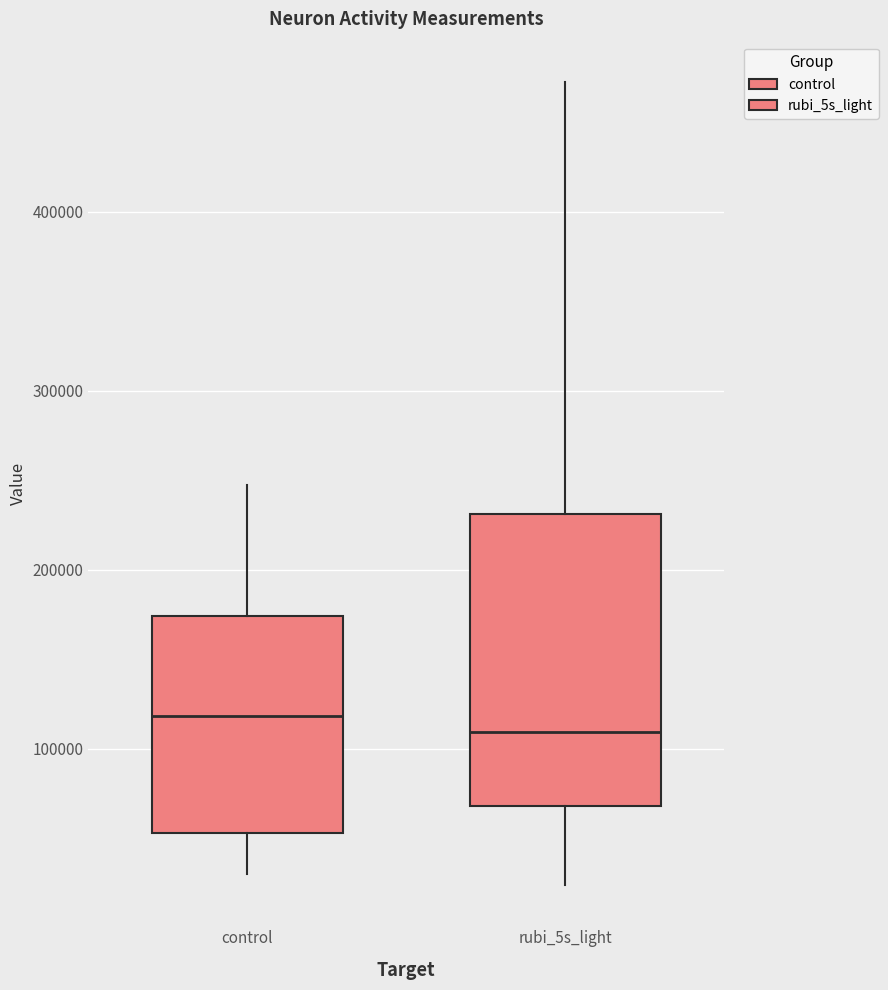

Reading left to right, read every box against the y-axis: the position of its median line, the range the box covers, and the ends of its whiskers. The values are not printed on the chart, so give them approximately, as read against the axis.

control: median 120000, box 50000 to 170000, whiskers 30000 to 250000
rubi_5s_light: median 110000, box 70000 to 230000, whiskers 20000 to 470000